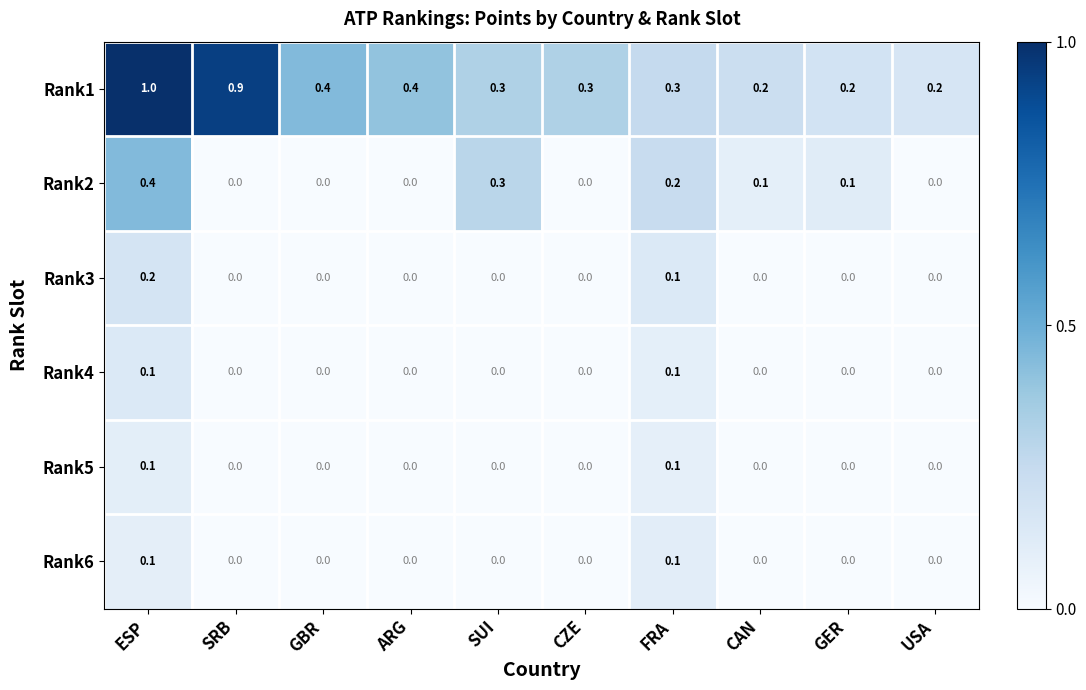

How many distinct data groups are displayed?

6